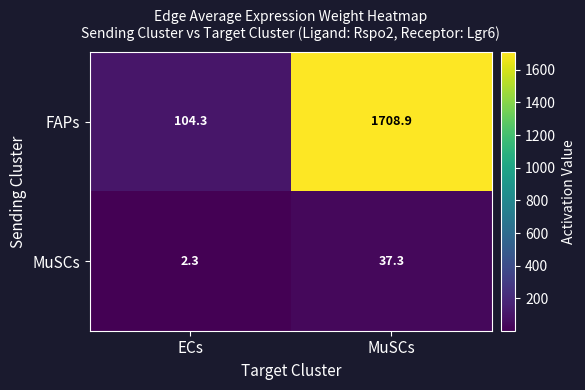

True or false: MuSCs has a value of 37.3 at MuSCs.

True